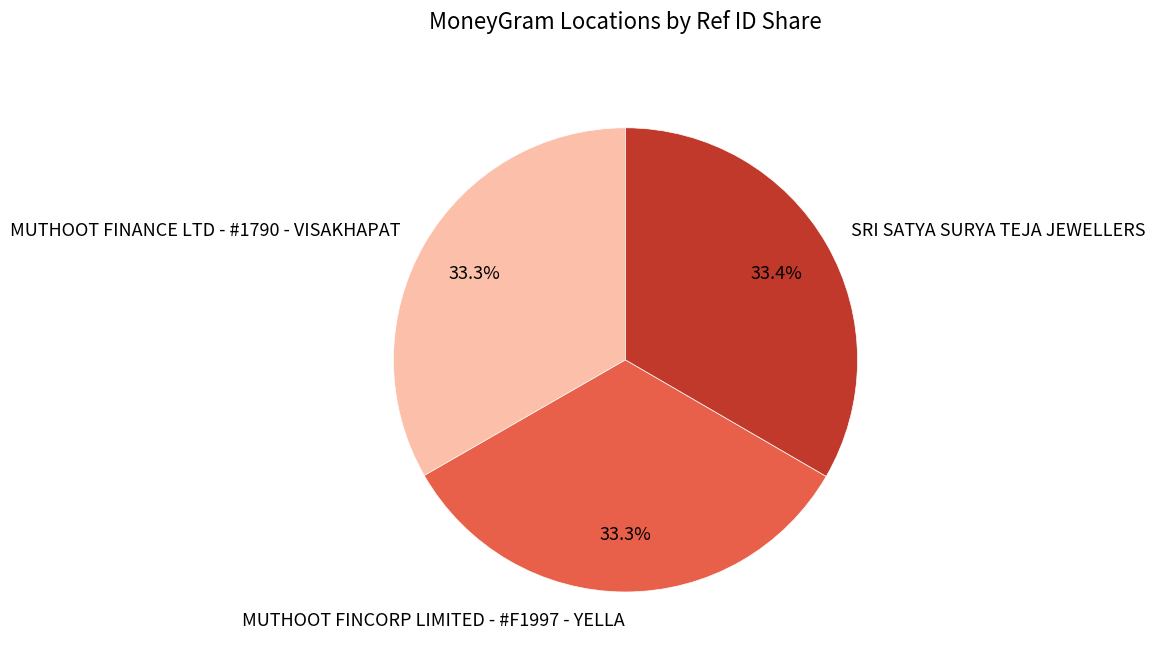

The MUTHOOT FINCORP LIMITED - #F1997 - YELLA slice represents 33% of the pie. True or false?

True